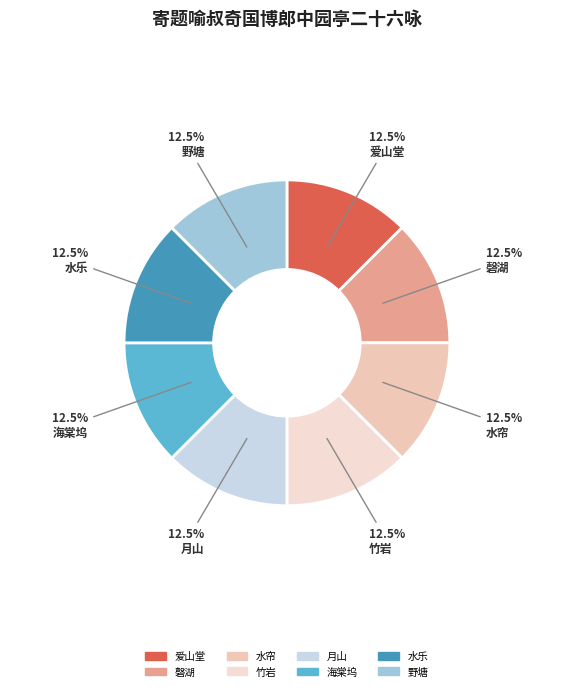

Rank the categories by value from lowest to highest.

月山, 水乐, 水帘, 竹岩, 海棠坞, 爱山堂, 野塘, 磬湖